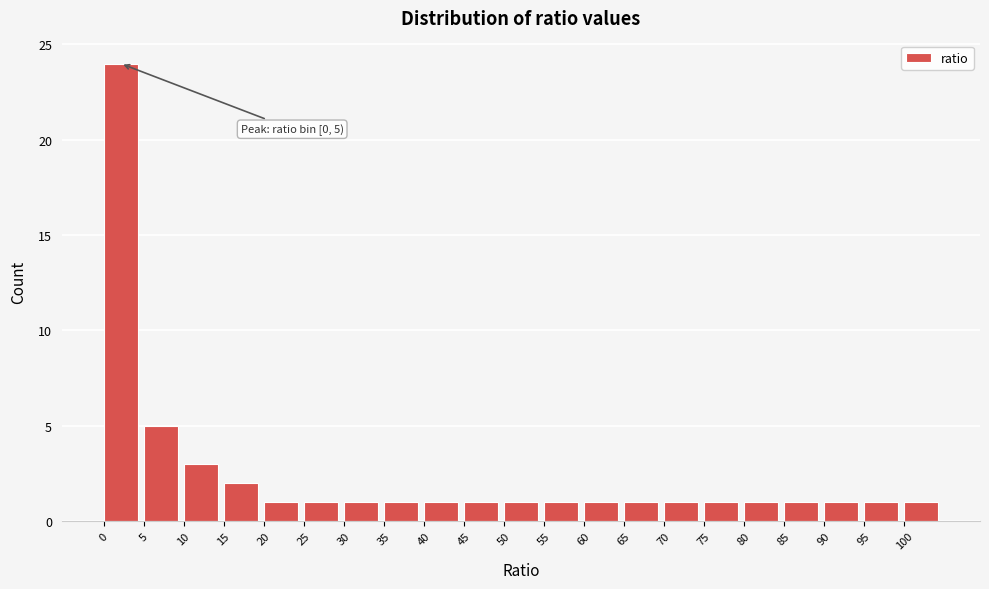

Which range on the x-axis has the tallest bar?

0 to 5